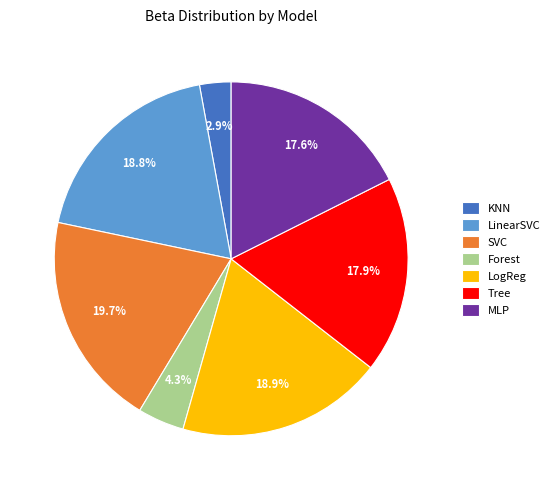

To the nearest percent, what is the difference between the largest and smallest slice percentages?

17%